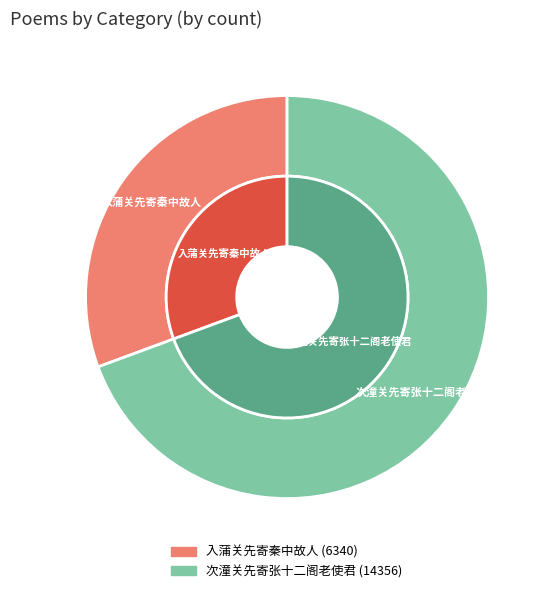

Rank the categories by value from highest to lowest.

次潼关先寄张十二阁老使君, 入蒲关先寄秦中故人